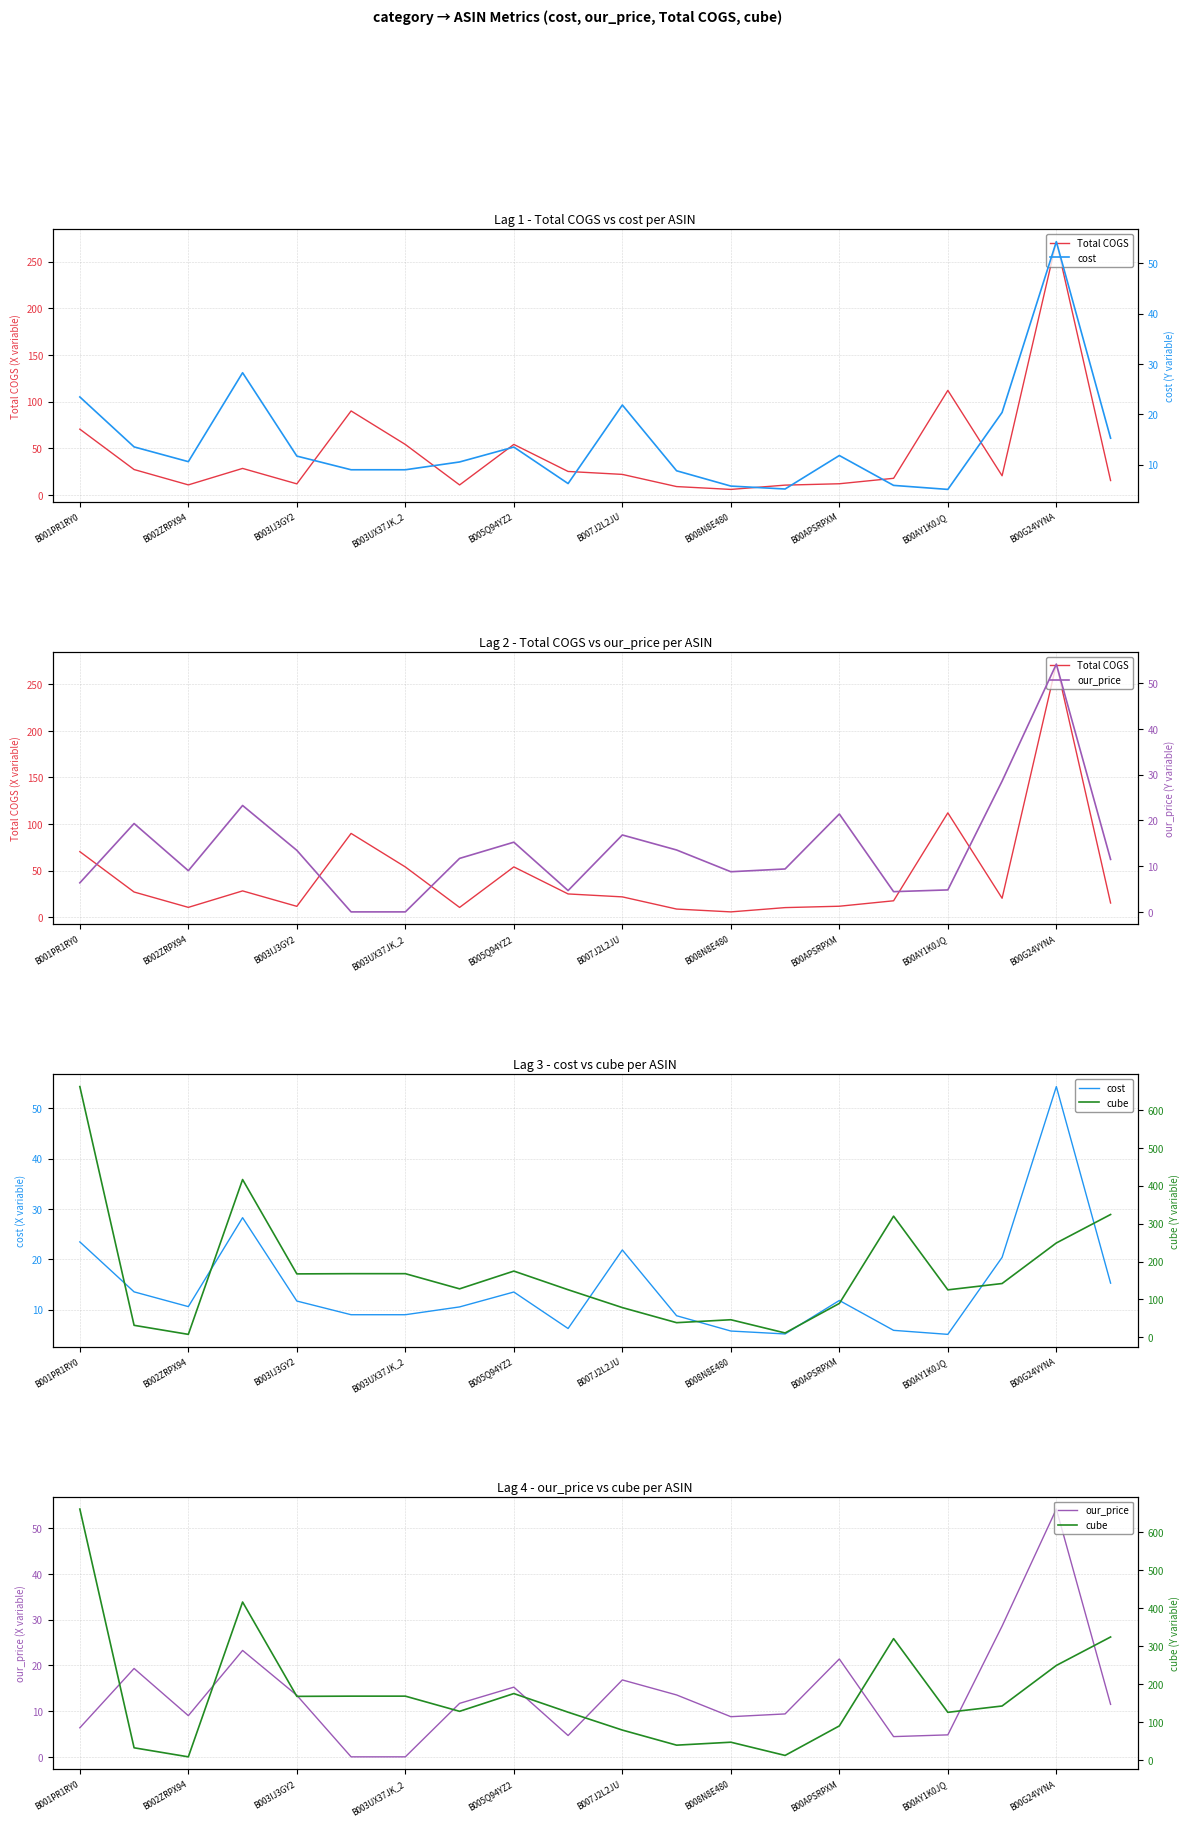

At which category is the sum across all series the highest?

B001PR1RY0